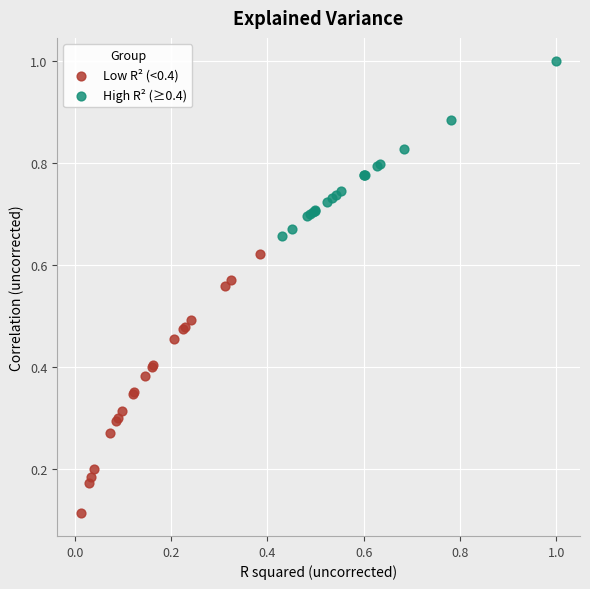

What are all the series names shown in the legend?

Low R² (<0.4), High R² (≥0.4)